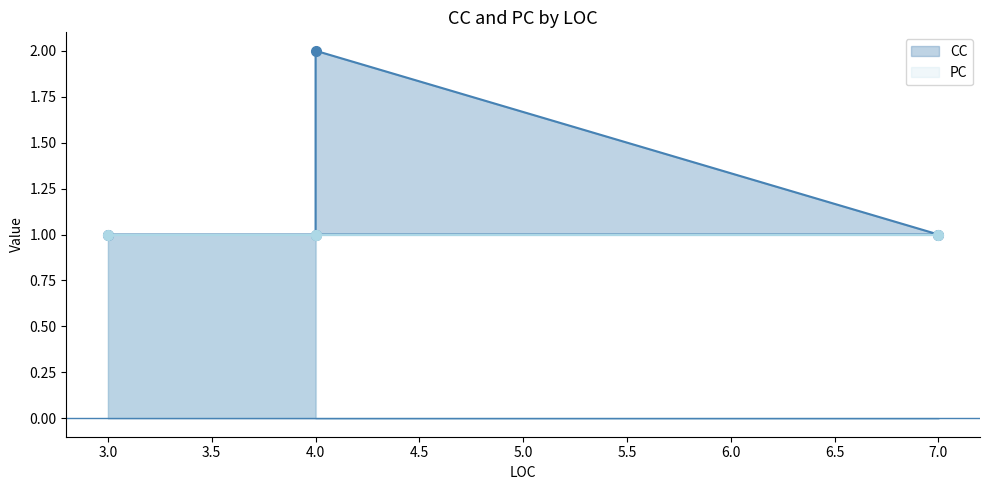

Which label corresponds to the smallest value in the chart?

4